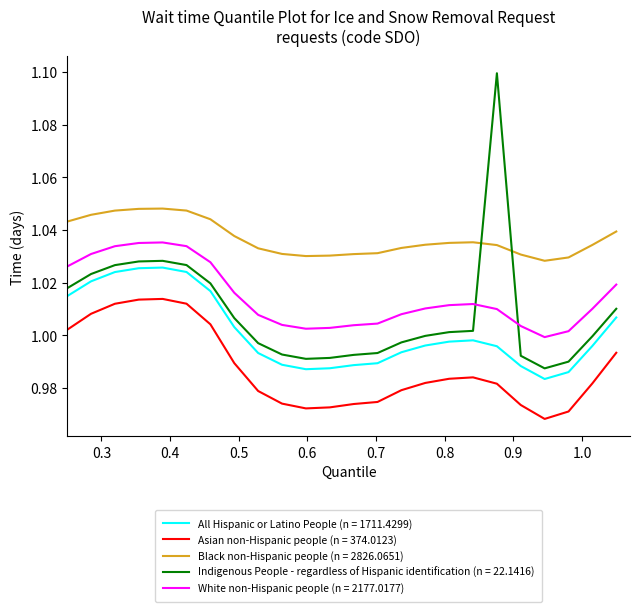

True or false: All Hispanic or Latino People (n = 1711.4299) and White non-Hispanic people (n = 2177.0177) intersect in this chart.

False